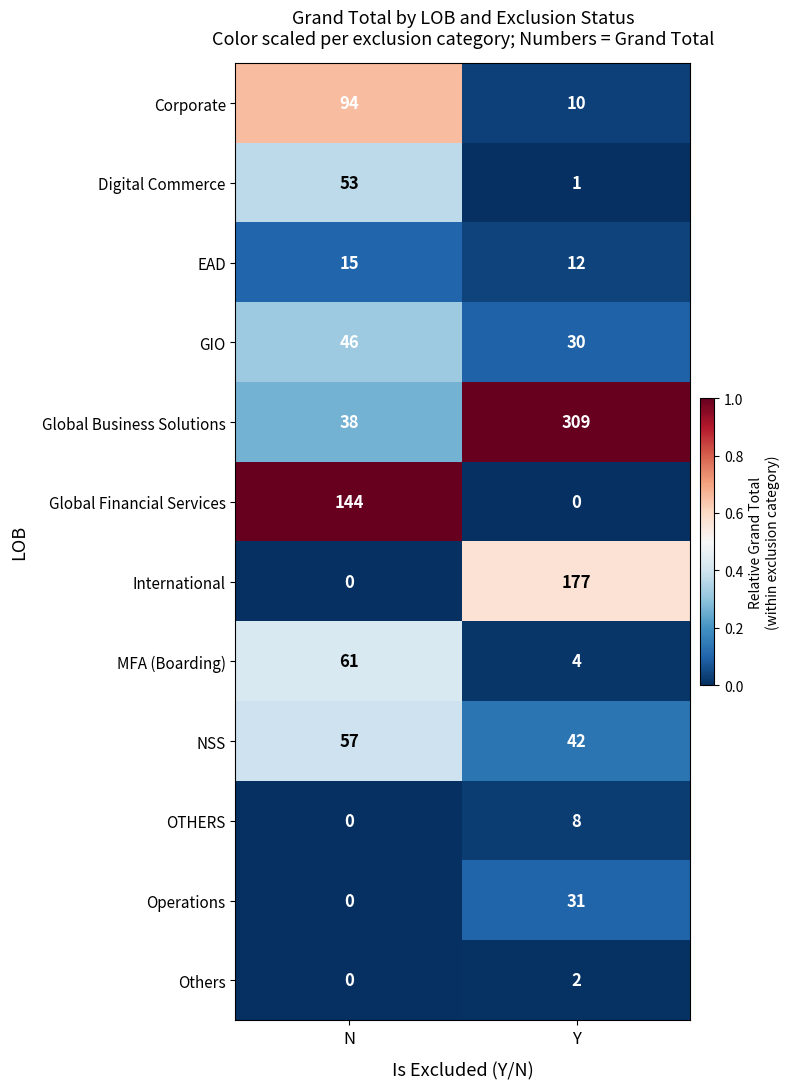

At which category is the sum across all series the highest?

Y